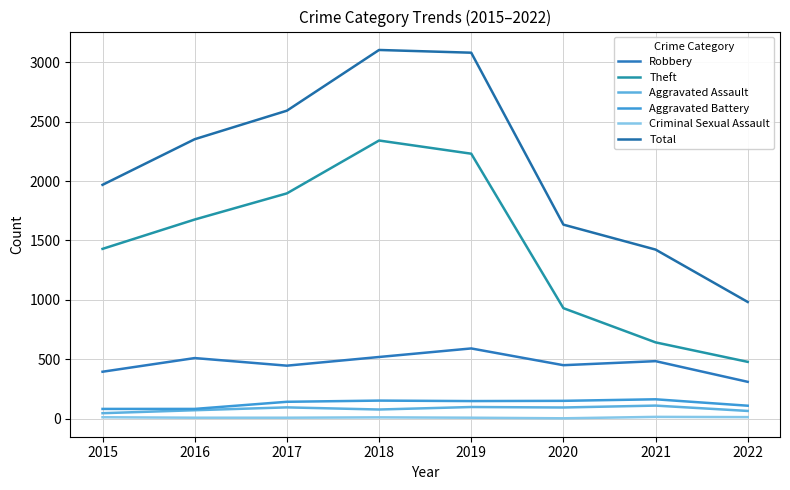

What is the total value across all series at 2021?

2837